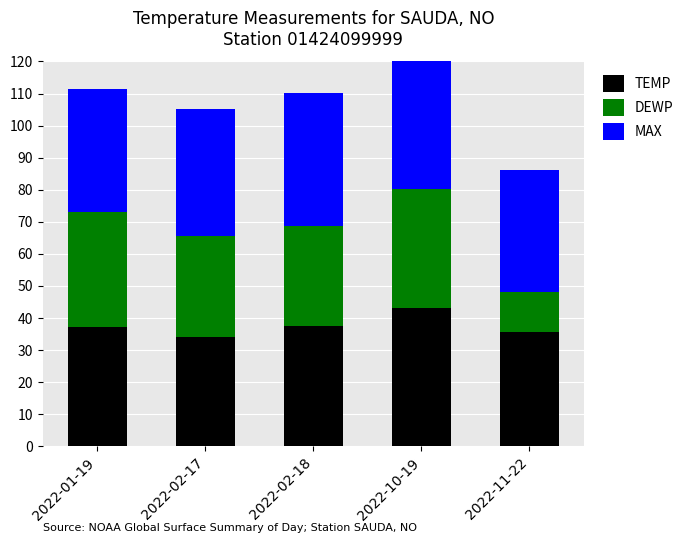

How many data points in DEWP are less than 31?

2